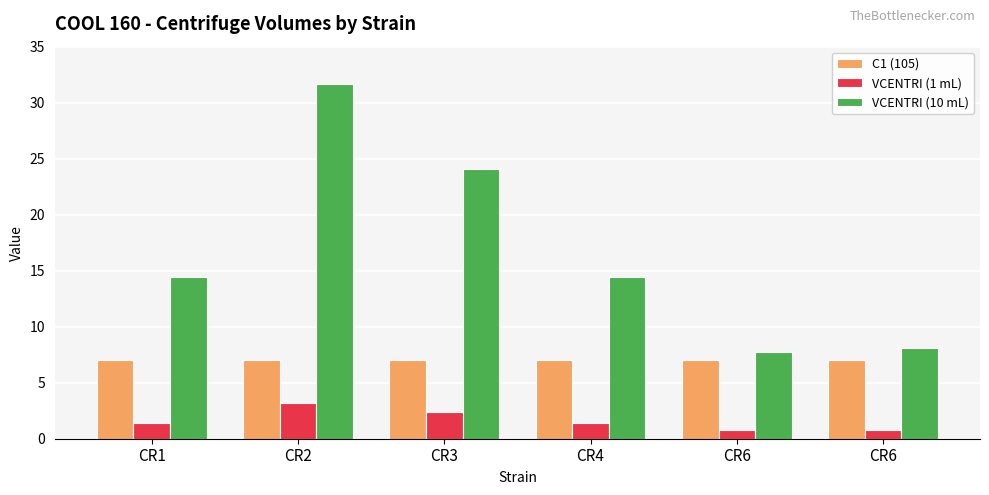

How many groups of bars are there?

6